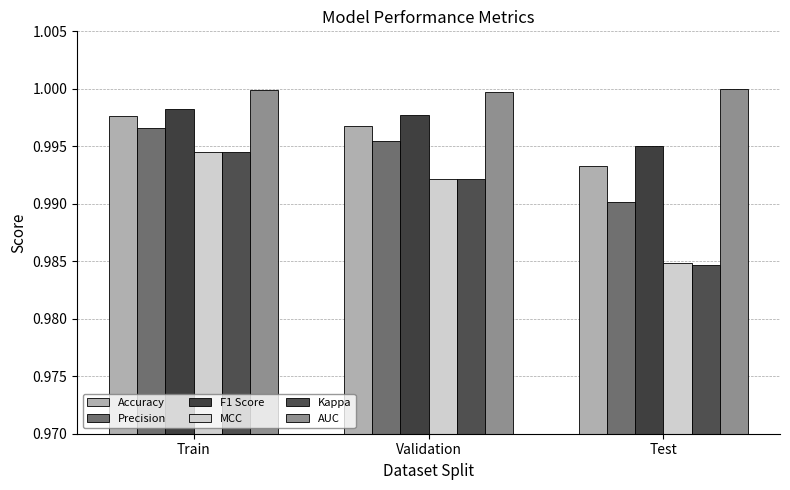

At how many categories does at least one series exceed 0?

3